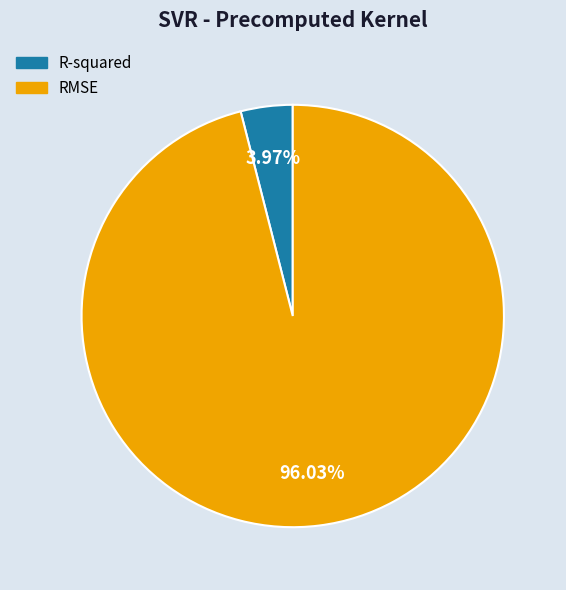

Count the number of slices in the pie.

2